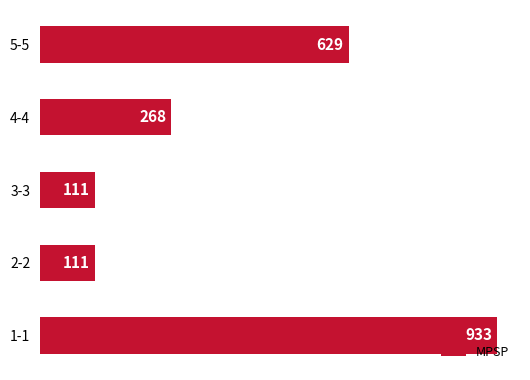

Are the bars horizontal?

Yes